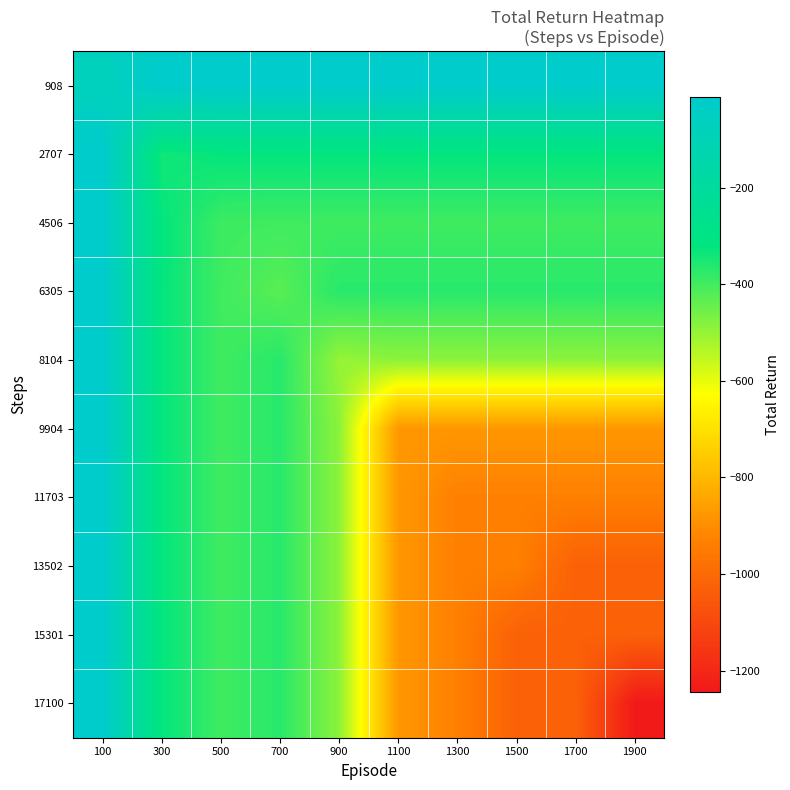

What is the smallest value displayed?

-1244.2